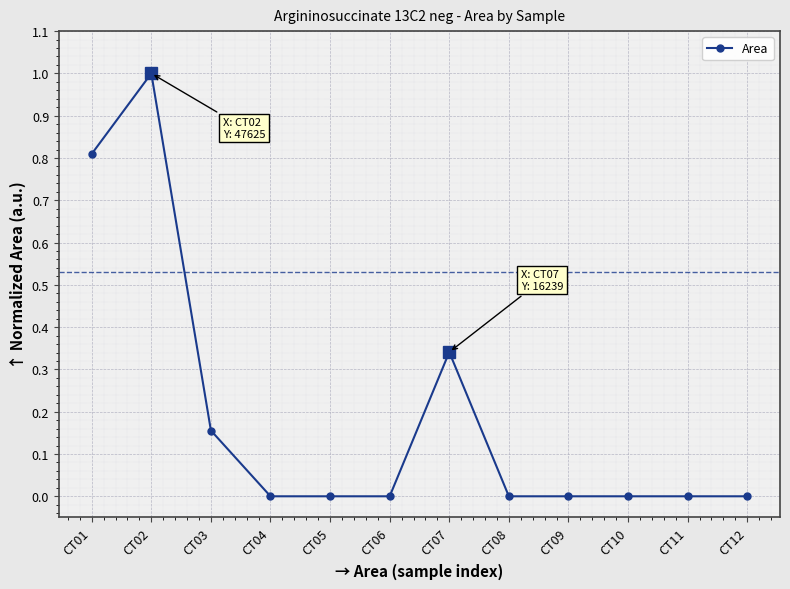

How many series are shown in this chart?

1